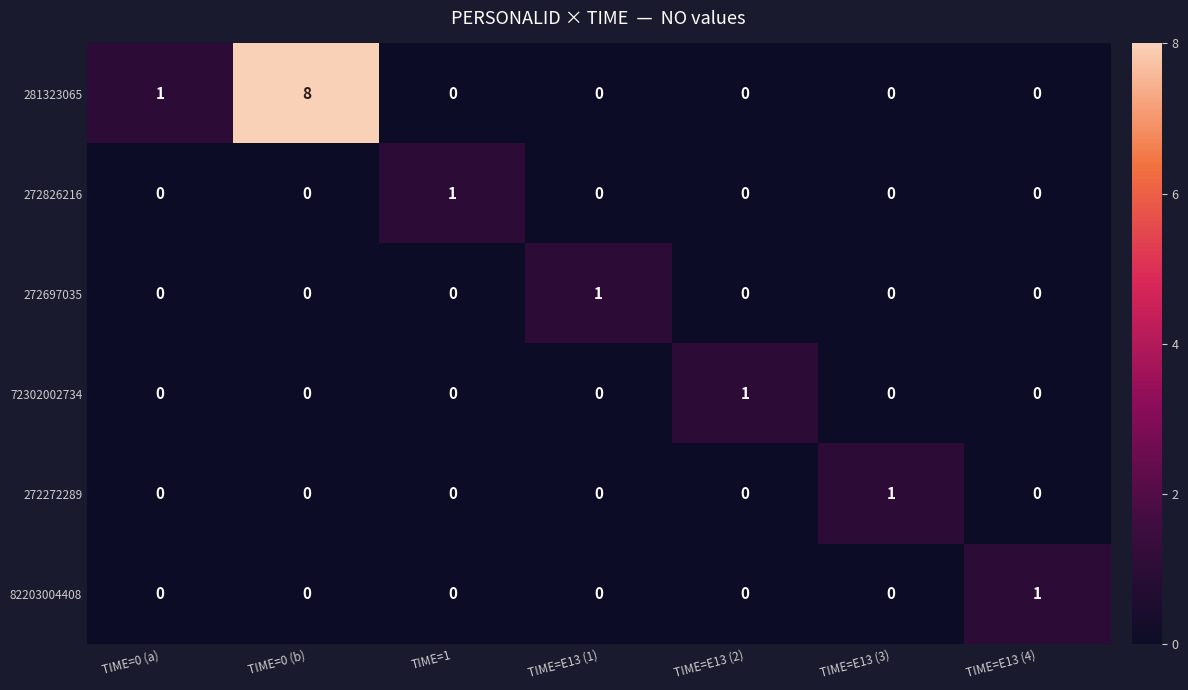

Count the number of categories in the chart.

7